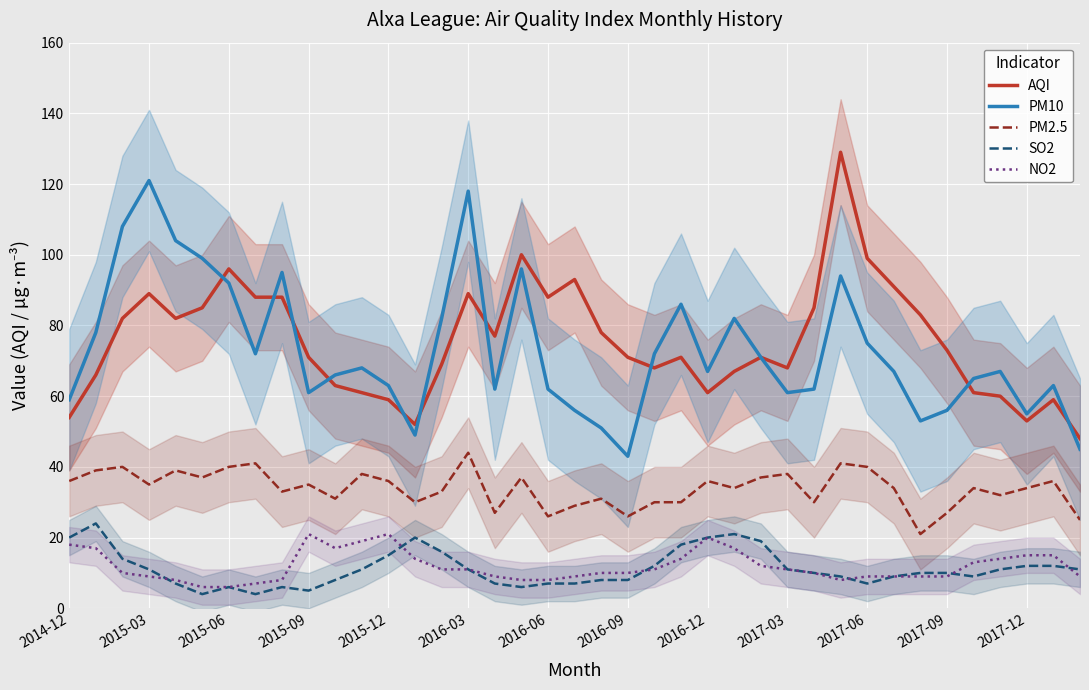

At how many categories does at least one series exceed 77?

21